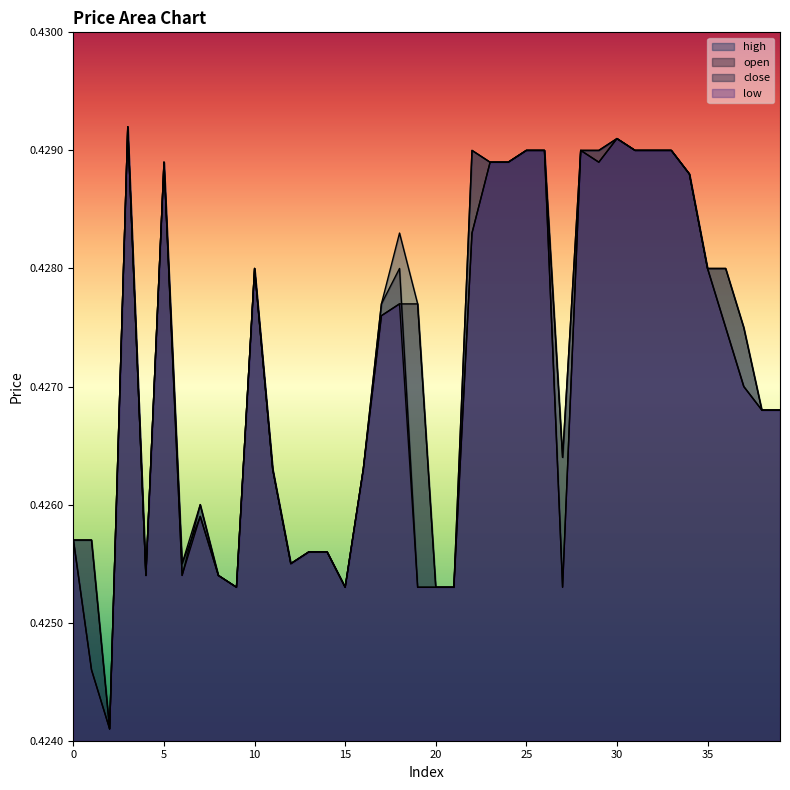

What is the average value of the open series?

0.4